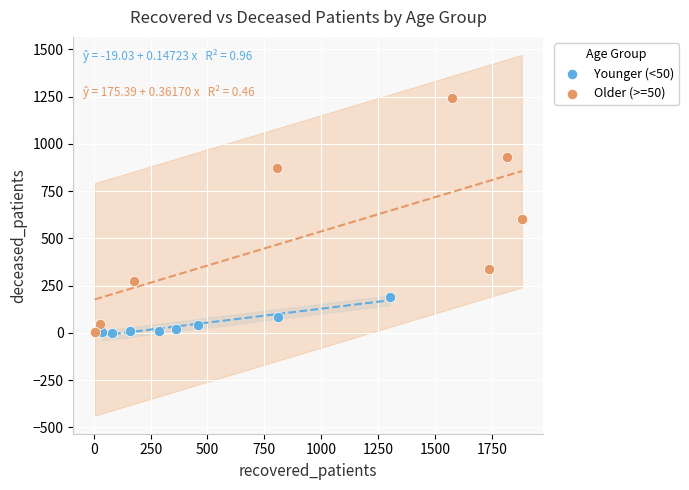

Which series has the widest spread of Y values?

Older (>=50)